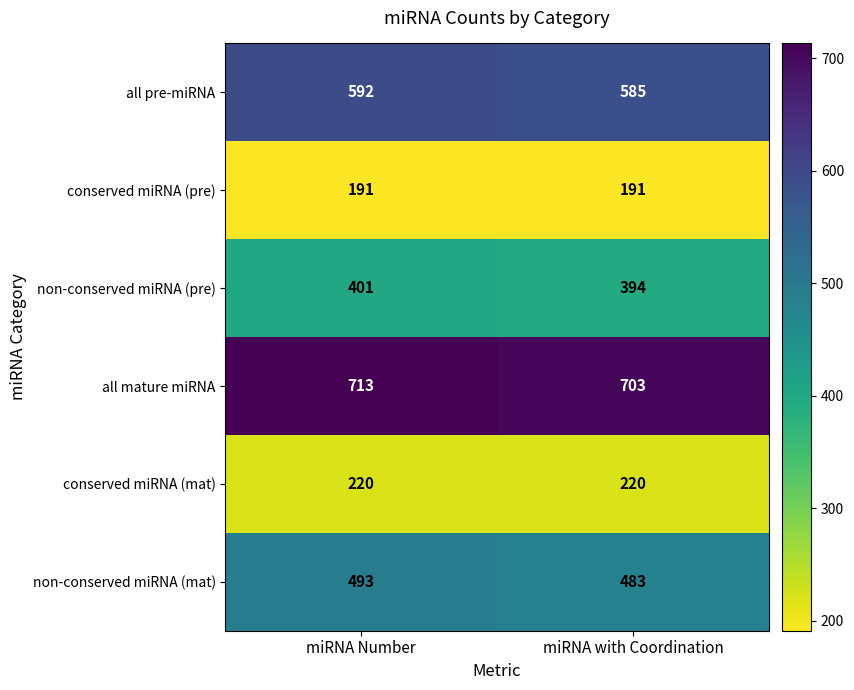

Rank the series at miRNA with Coordination from highest to lowest value.

all mature miRNA, all pre-miRNA, non-conserved miRNA (mat), non-conserved miRNA (pre), conserved miRNA (mat), conserved miRNA (pre)